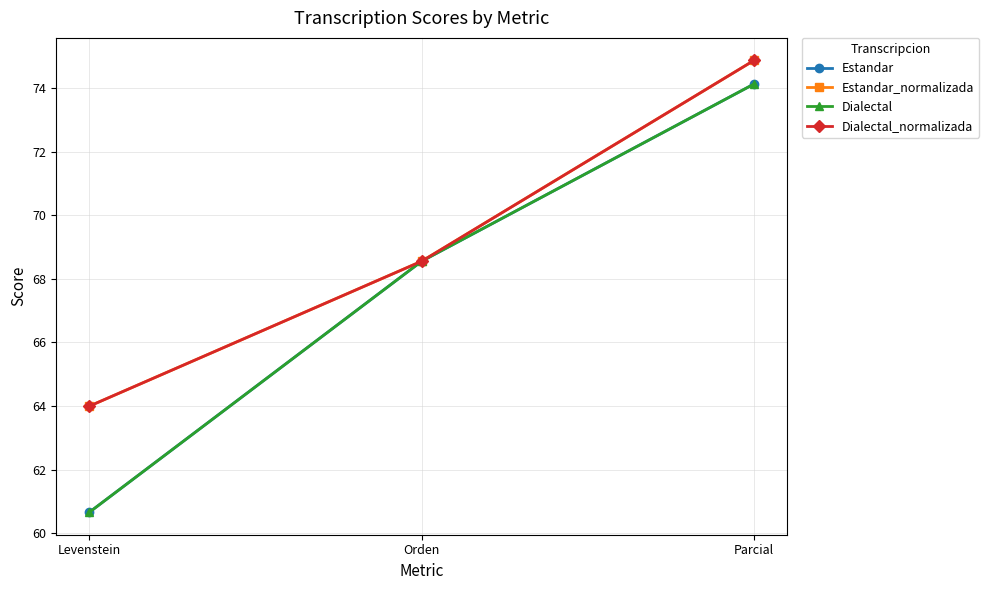

What is the difference between the maximum and minimum values in the Estandar series?

13.5